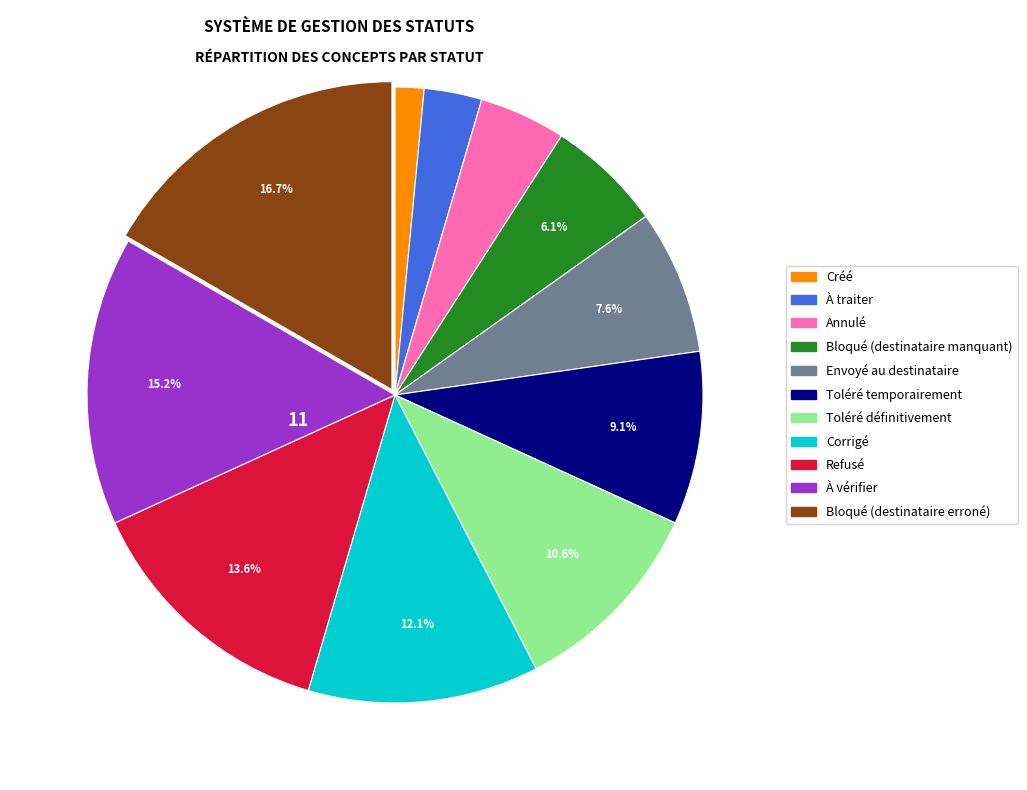

To the nearest percent, what is the difference between the Corrigé and Créé slice percentages?

11%